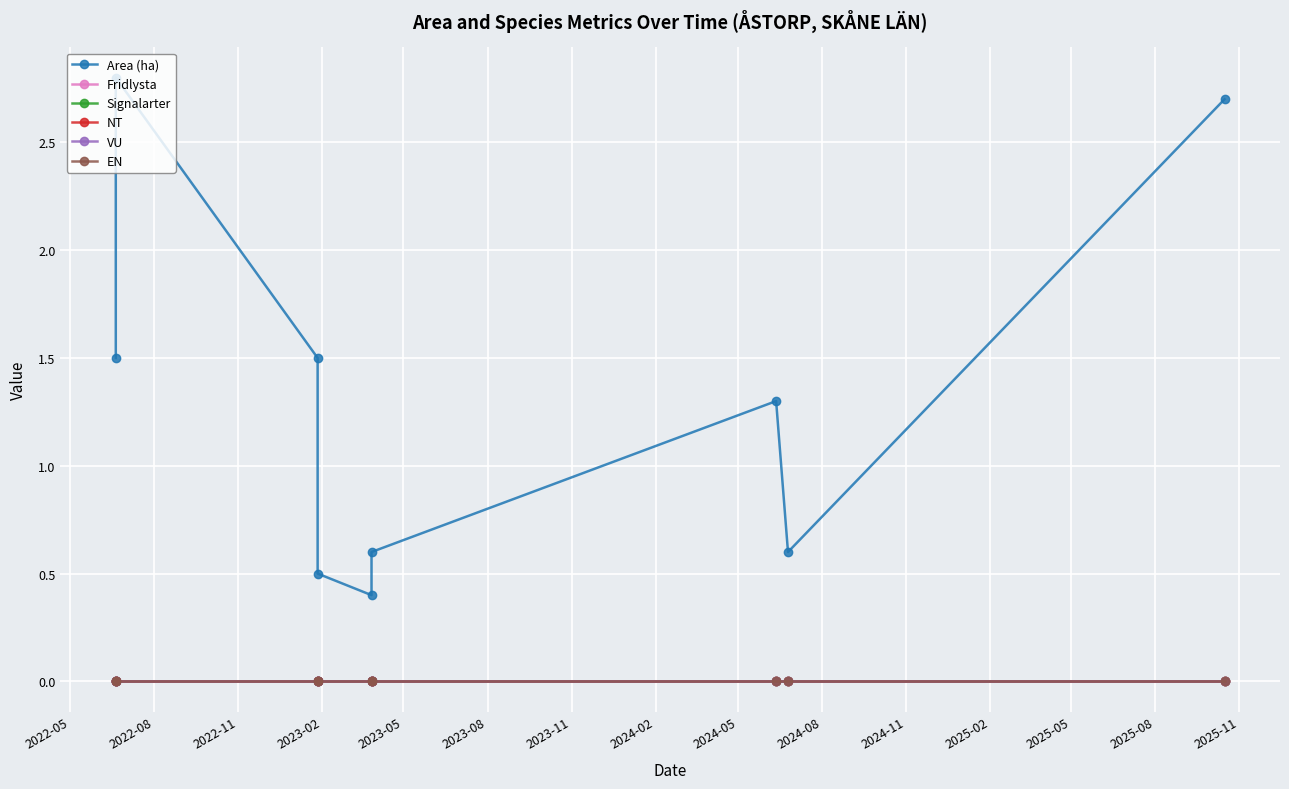

At 2023-05, list the series in order from smallest to largest.

Fridlysta, Signalarter, NT, VU, EN, Area (ha)